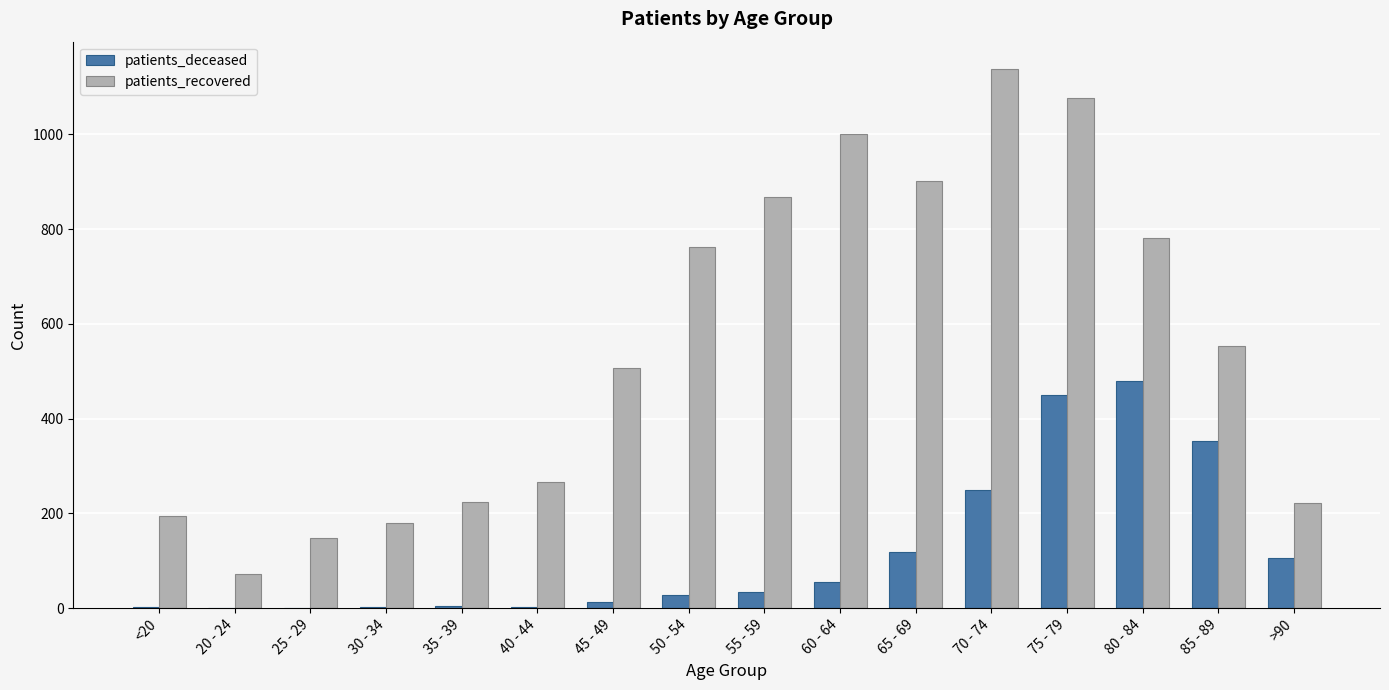

Which series has the largest total across all categories?

patients_recovered